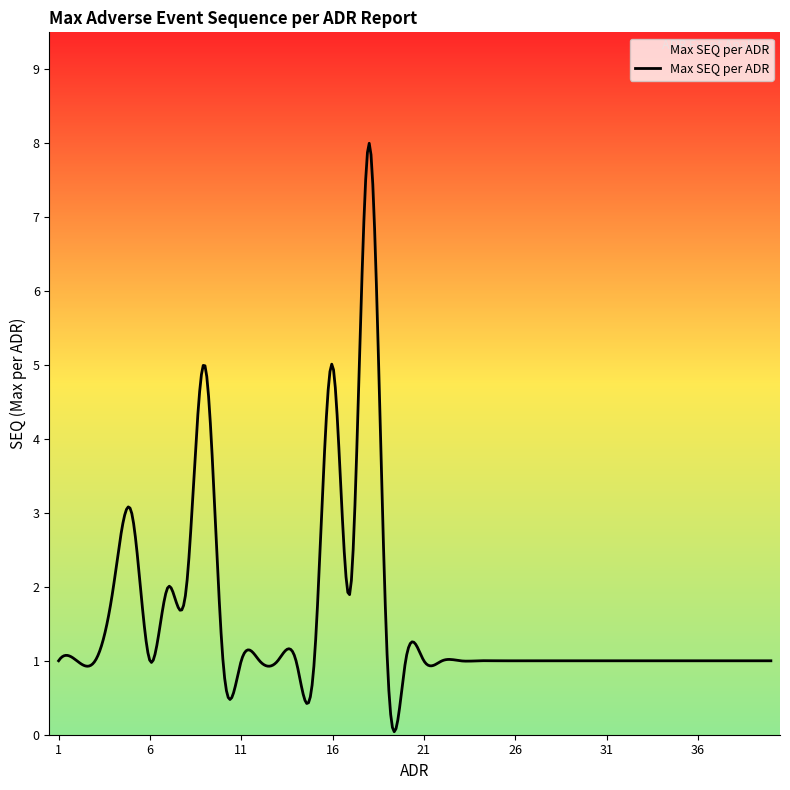

What is the greatest value displayed?

8.0